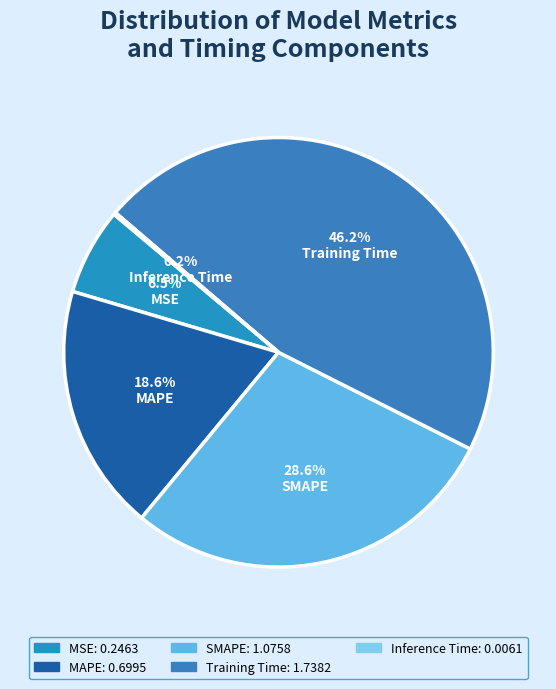

Combined, do Inference Time and MSE account for over 50%?

No